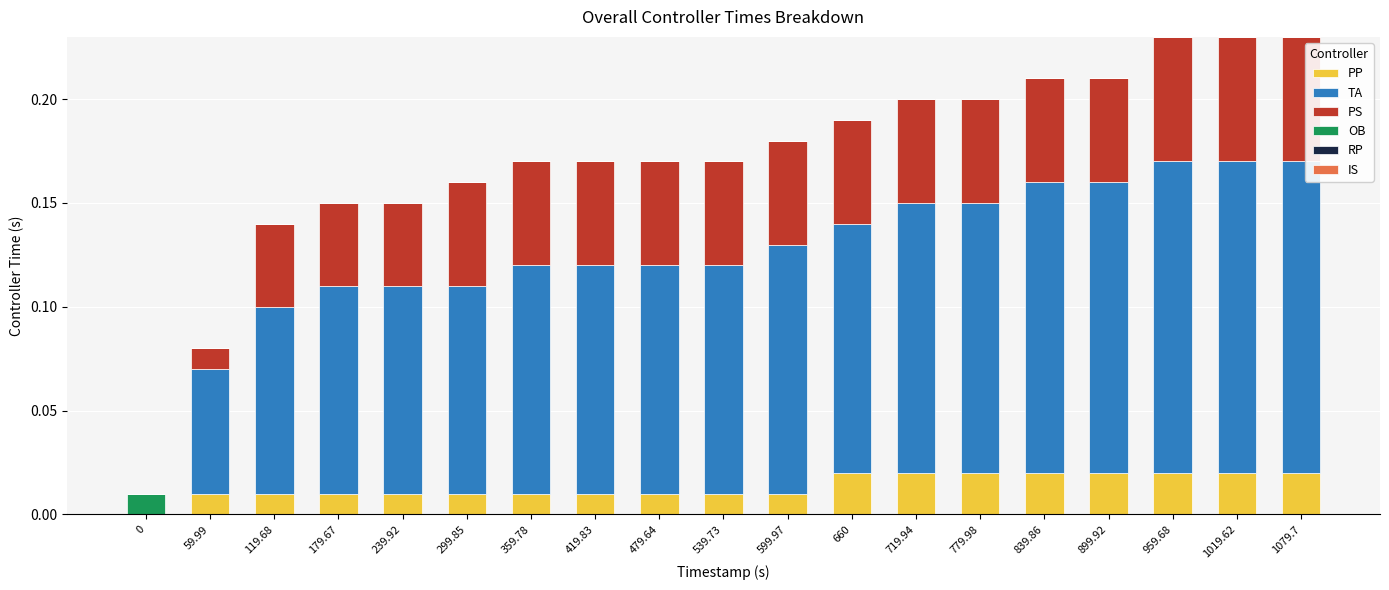

The PP series shows 0.0 at 179.67. True or false?

True